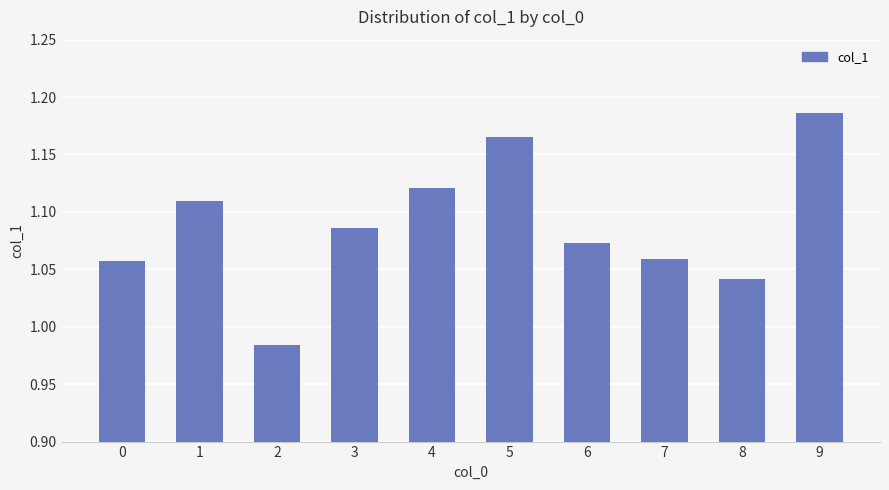

The chart shows a value of 0.5 at 6. True or false?

False